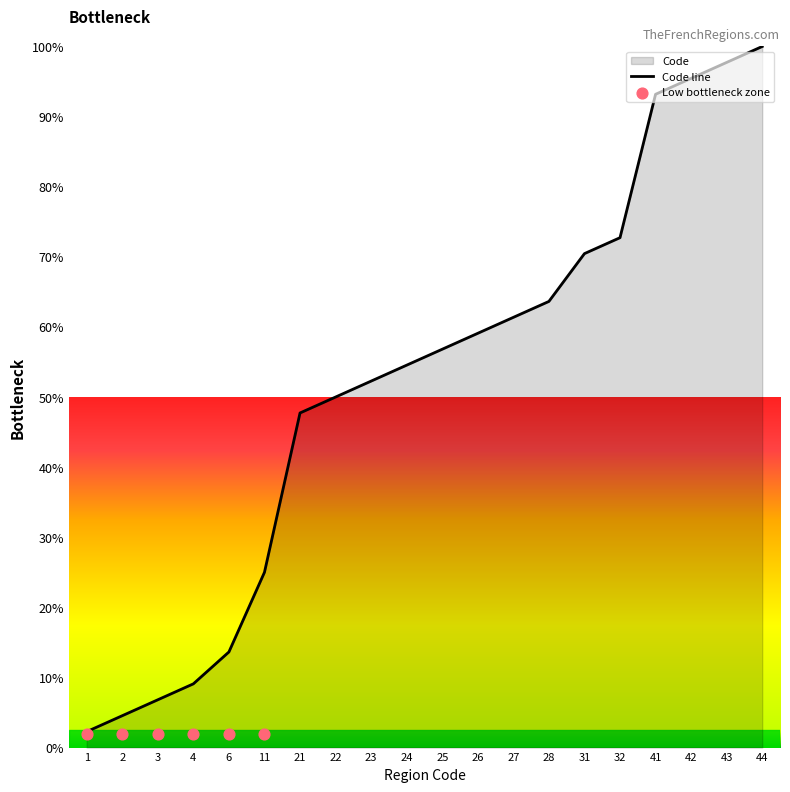

The Code line series shows 6.8 at 3. True or false?

True